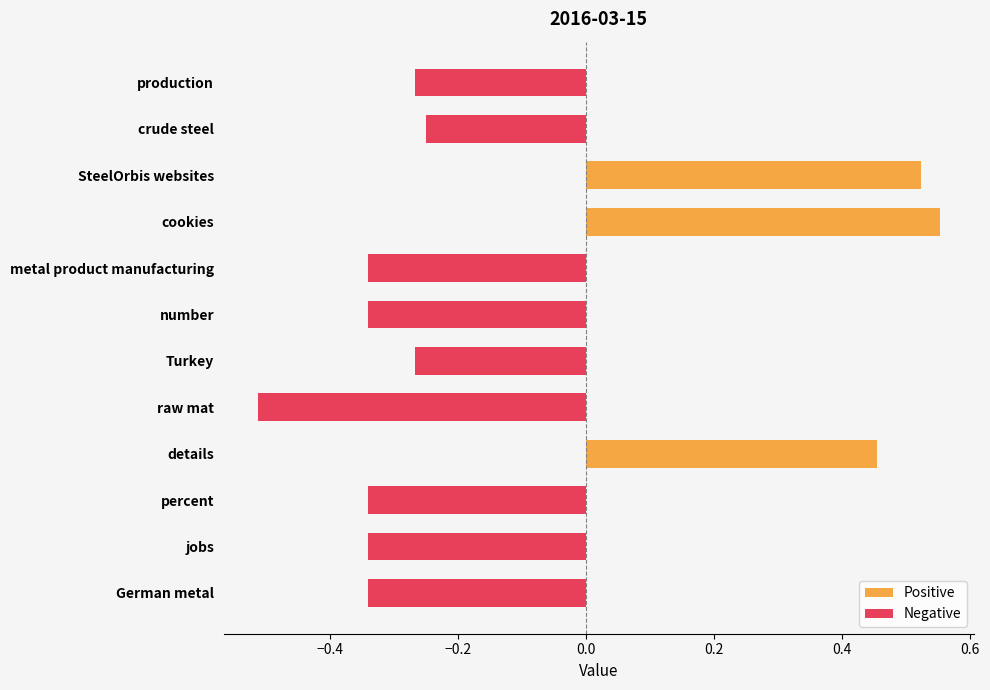

Rank the categories by value from lowest to highest.

raw mat, German metal, jobs, percent, number, metal product manufacturing, Turkey, production, crude steel, details, SteelOrbis websites, cookies